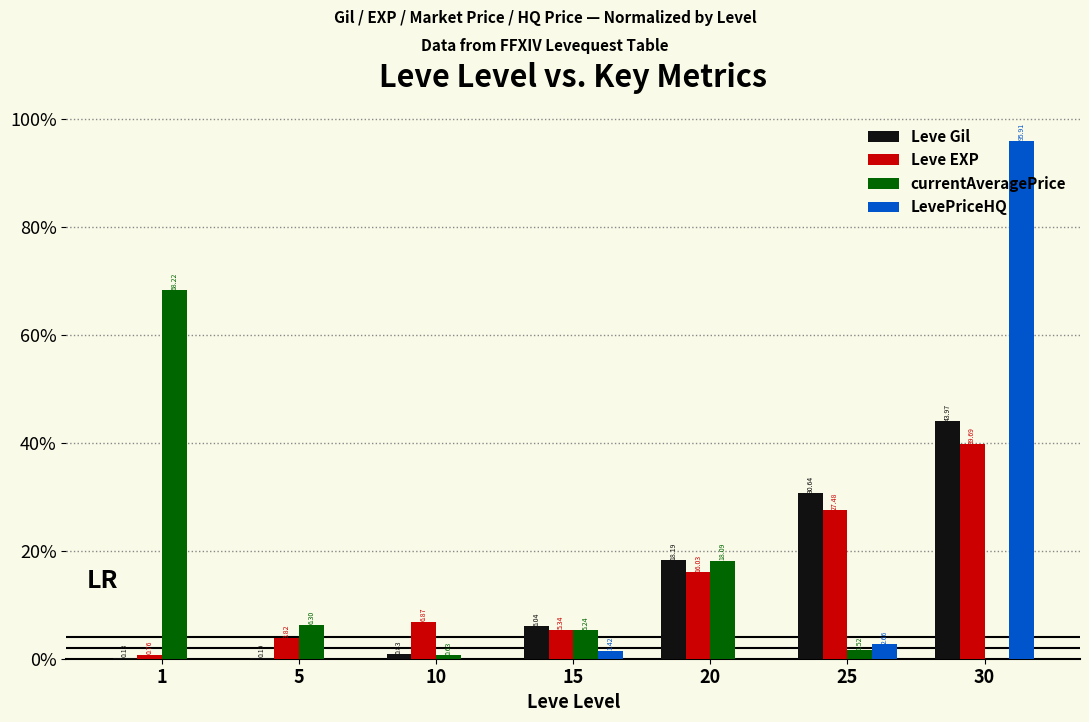

What are all the series names shown in the legend?

Leve Gil, Leve EXP, currentAveragePrice, LevePriceHQ